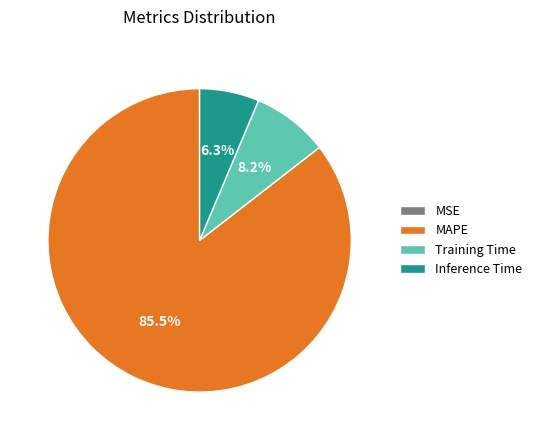

Does any single category account for the majority?

Yes